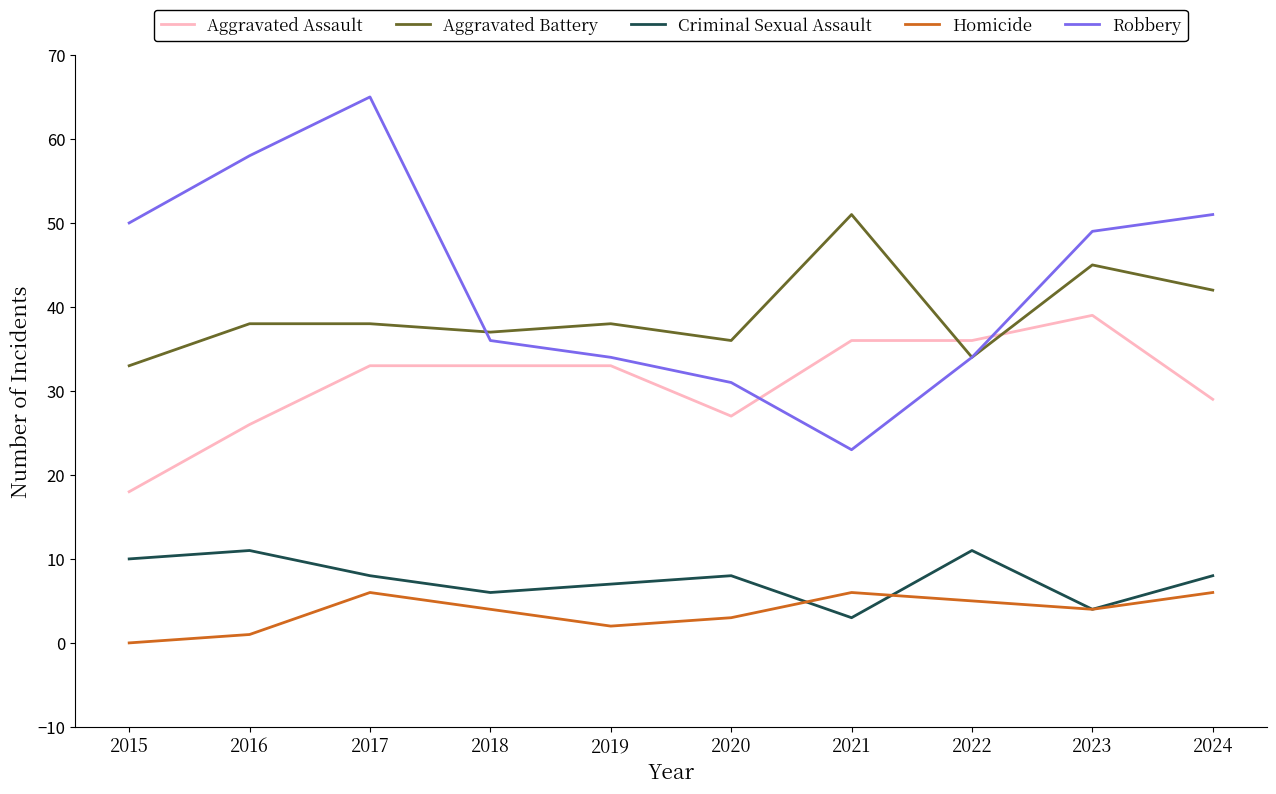

True or false: Homicide and Aggravated Battery cross at least once.

False